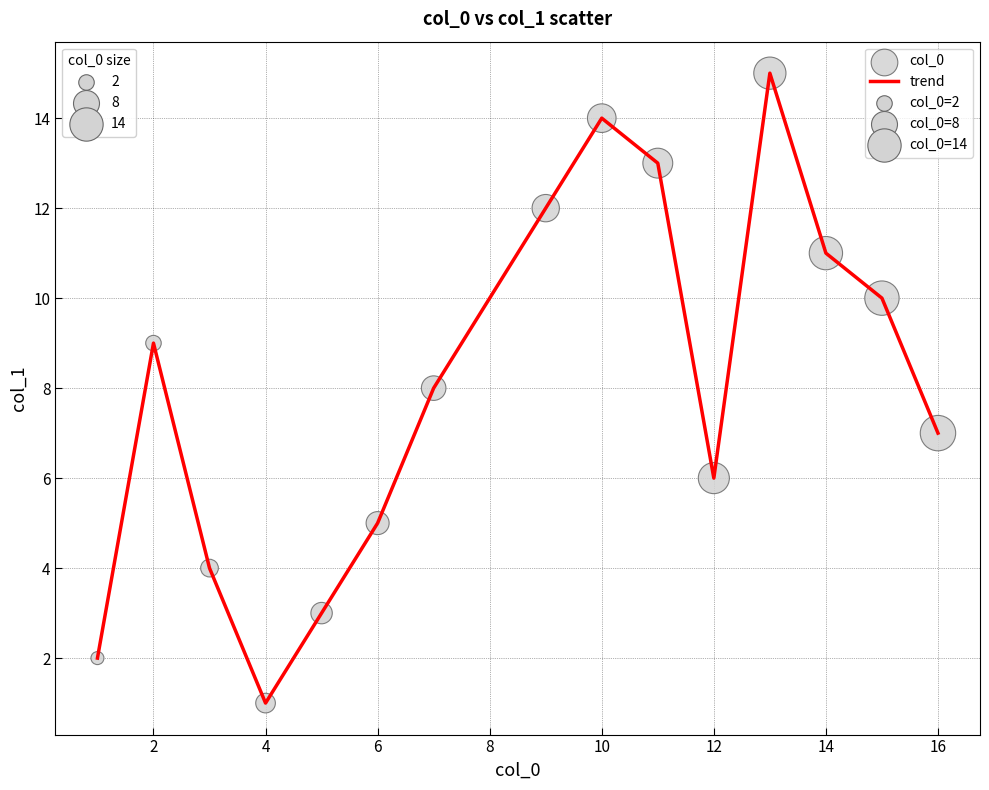

What is the maximum value shown in the chart?

15